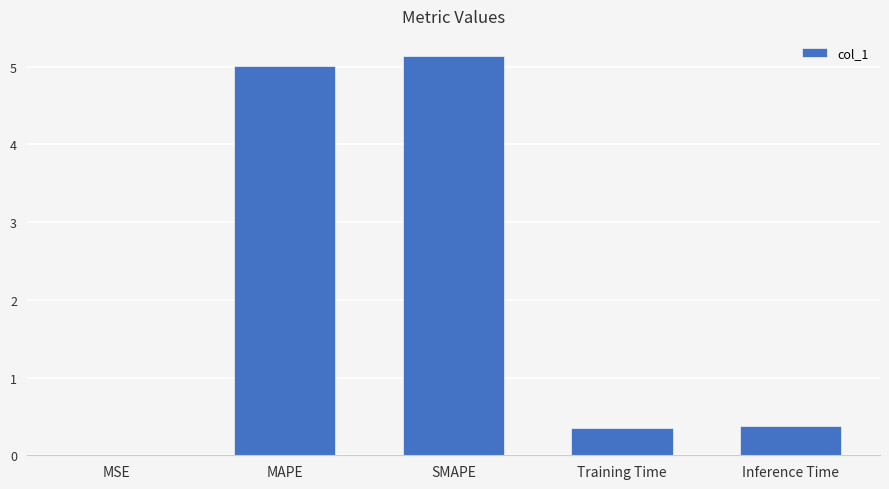

What is the greatest value displayed?

5.1